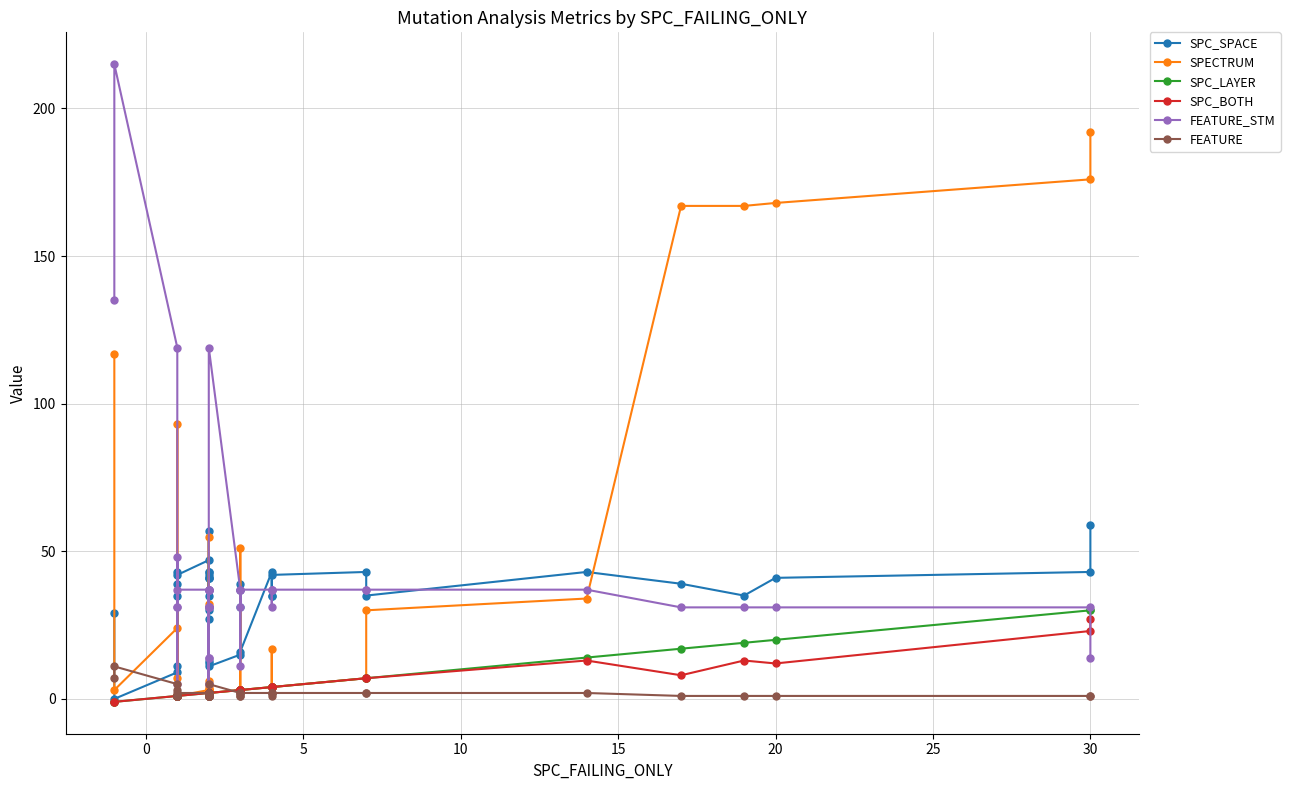

Which series has the largest total across all categories?

FEATURE_STM